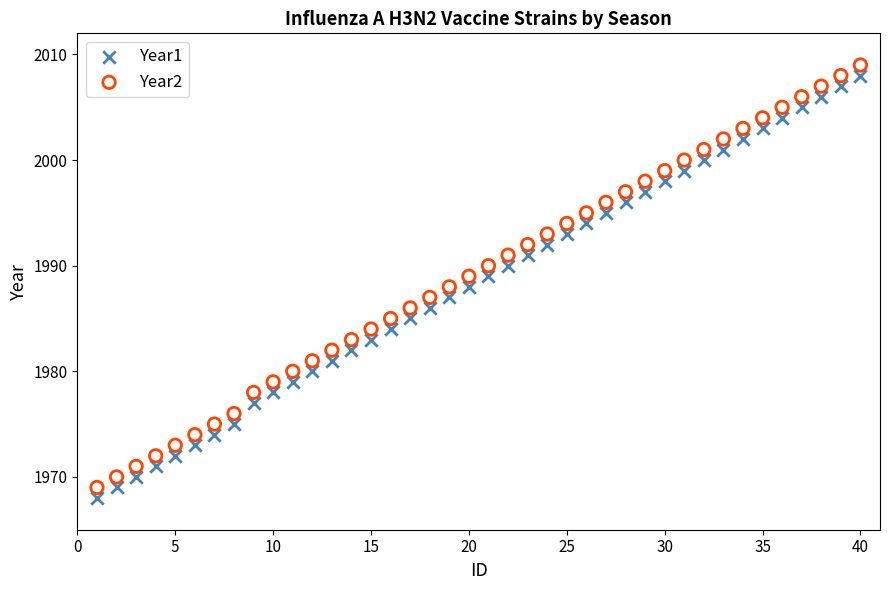

What are all the series names shown in the legend?

Year1, Year2